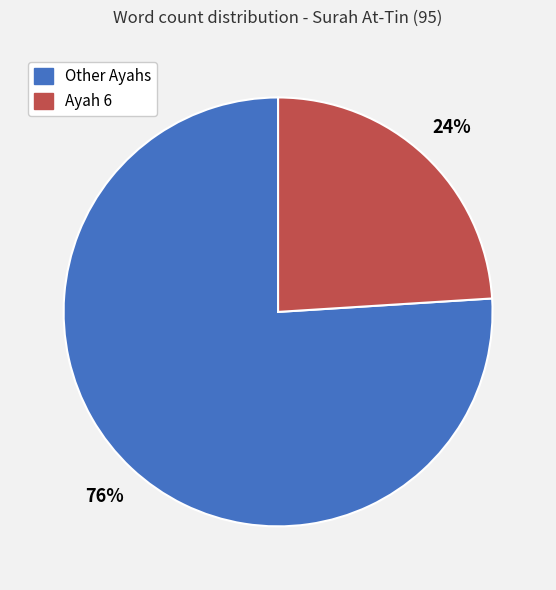

The Other Ayahs slice represents 76% of the pie. True or false?

True